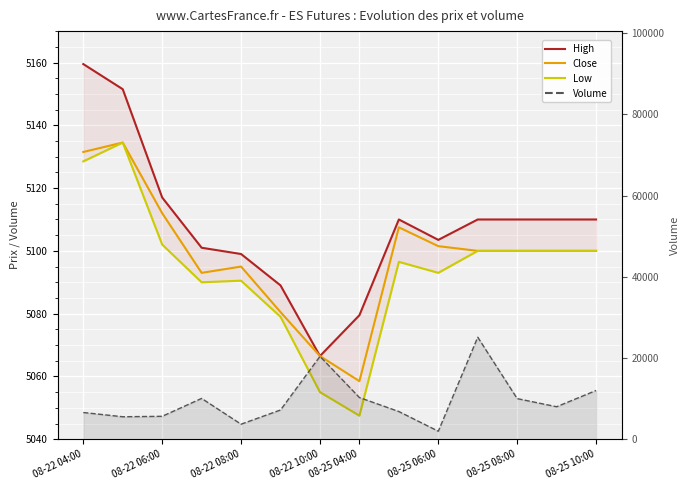

What is the maximum value for Volume?

25118.0